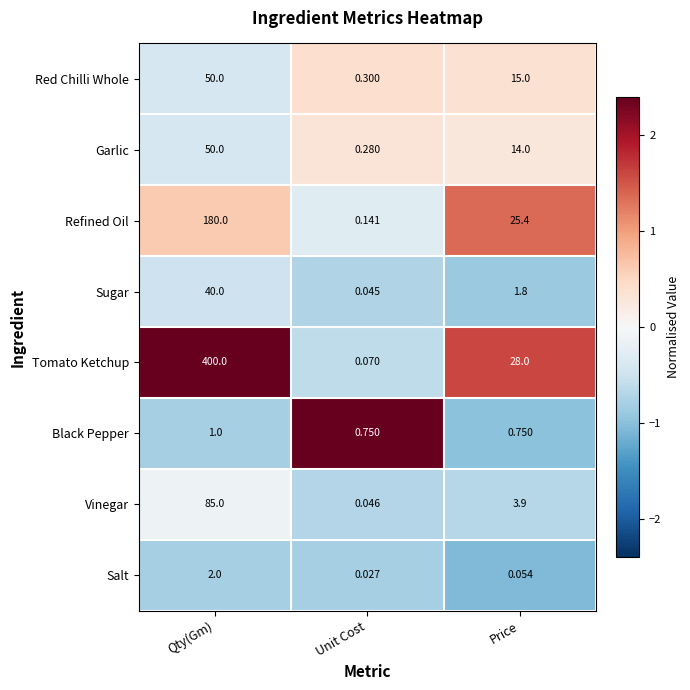

Which series has the widest spread of values?

Tomato Ketchup